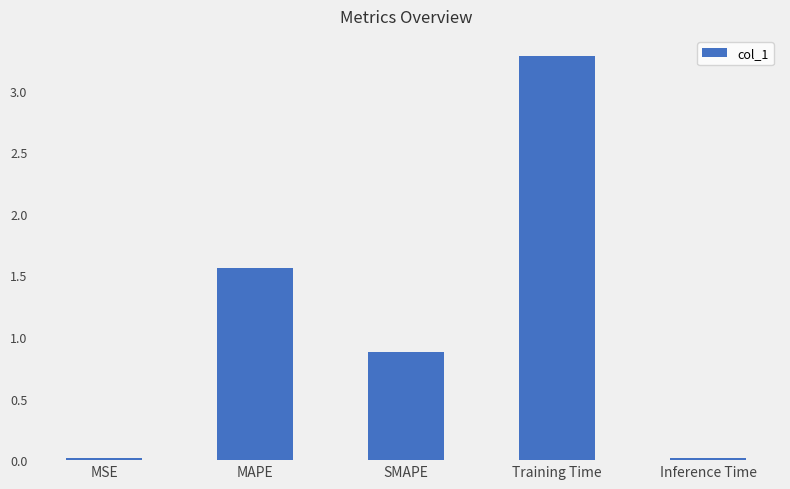

What is the greatest value displayed?

3.3